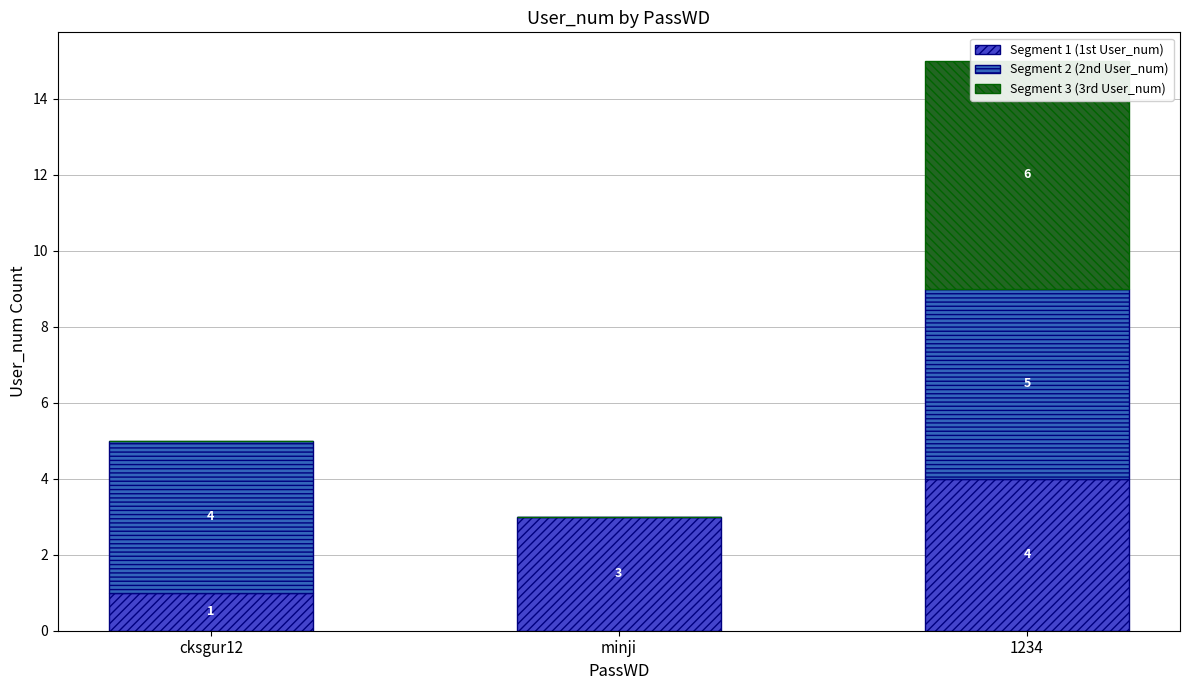

List the series in order of their overall mean, lowest first.

Segment 3 (3rd User_num), Segment 1 (1st User_num), Segment 2 (2nd User_num)